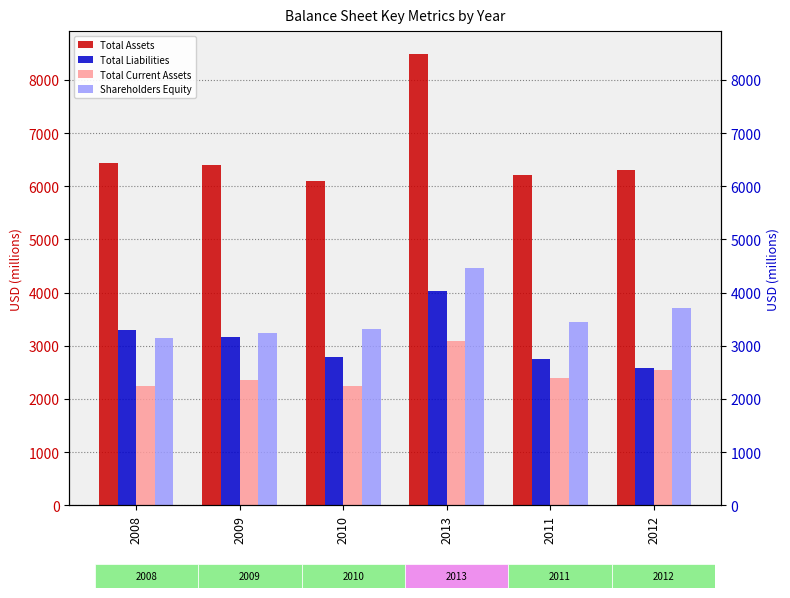

The Total Liabilities series shows 4390 at 2011. True or false?

False